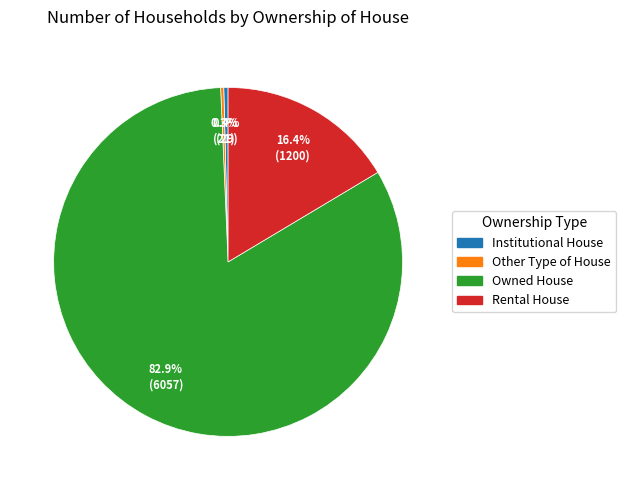

To the nearest percent, what is the combined percentage of Rental House and Institutional House?

17%